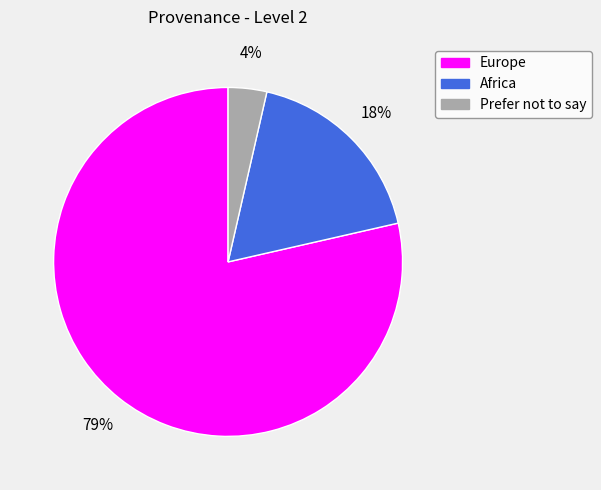

To the nearest percent, what percentage of the pie is Prefer not to say?

4%